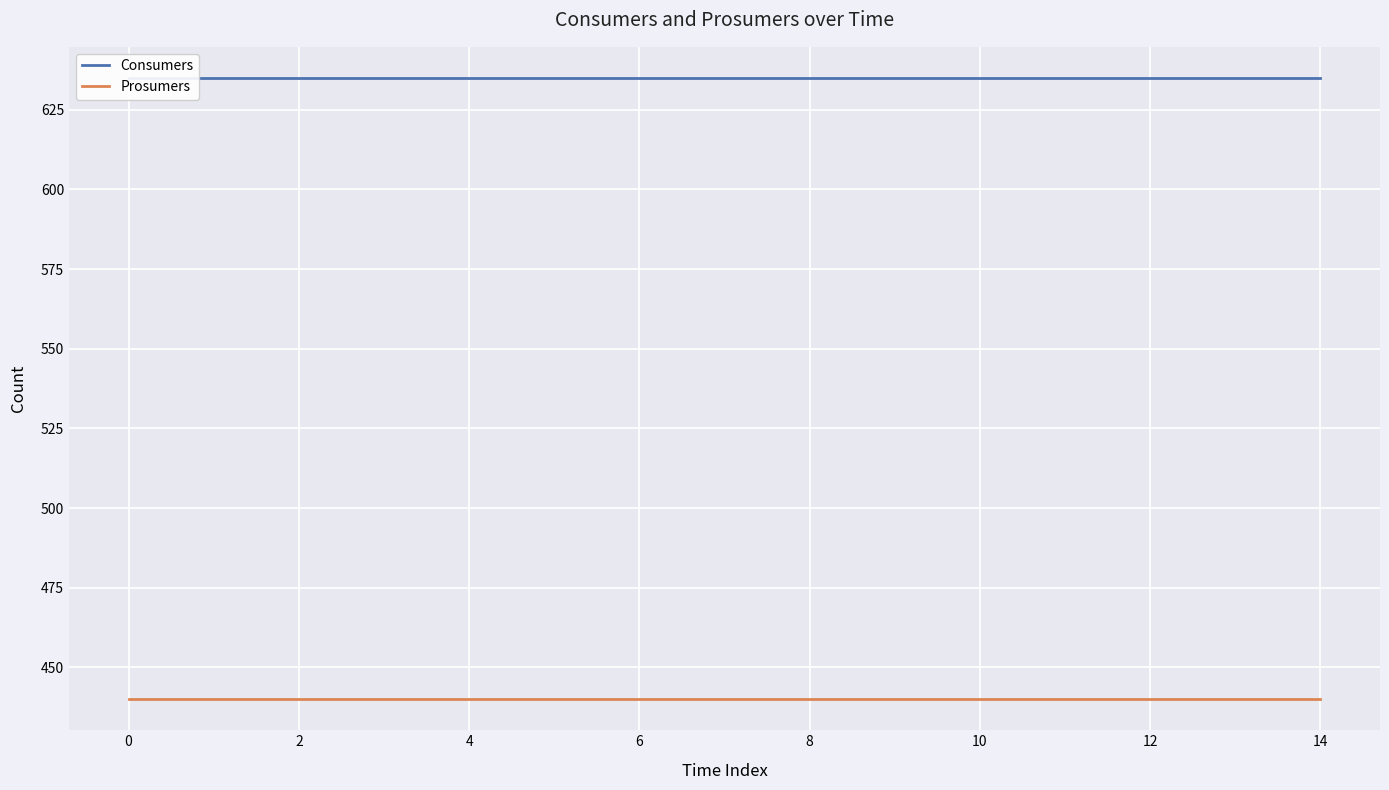

The value of Consumers at 12 is 635. True or false?

True